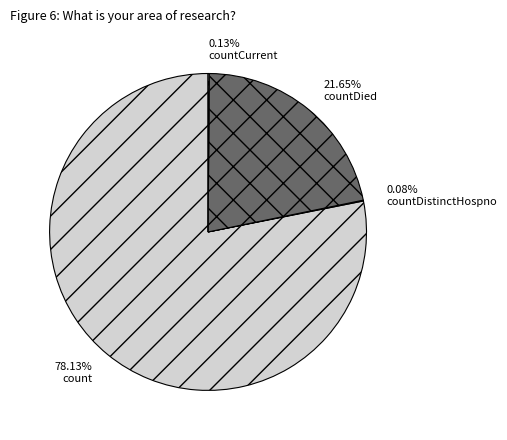

Which slice is the largest?

count